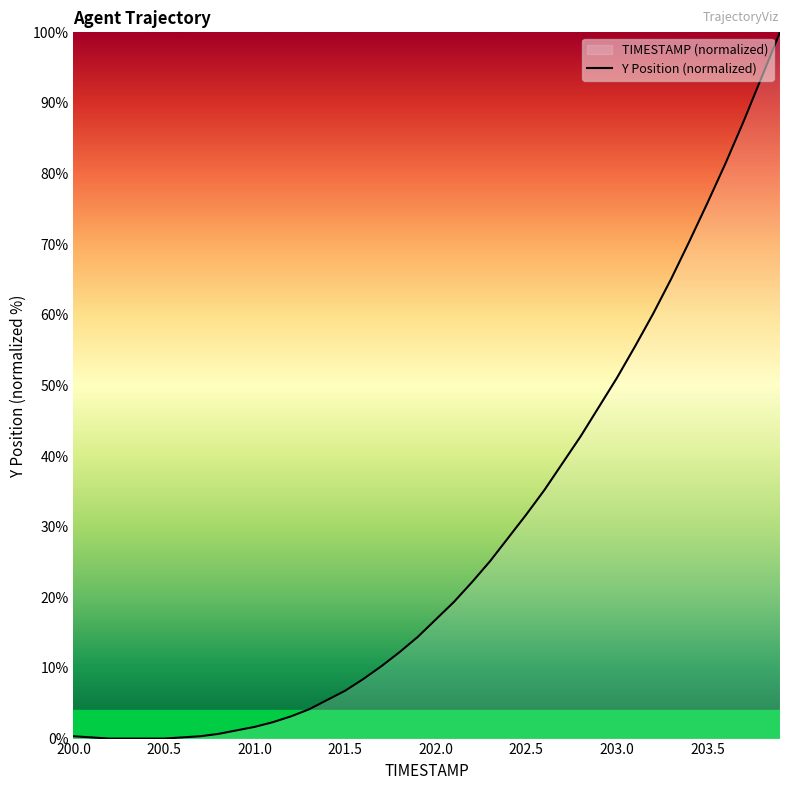

True or false: the data shows 24.8 at 202.0.

False